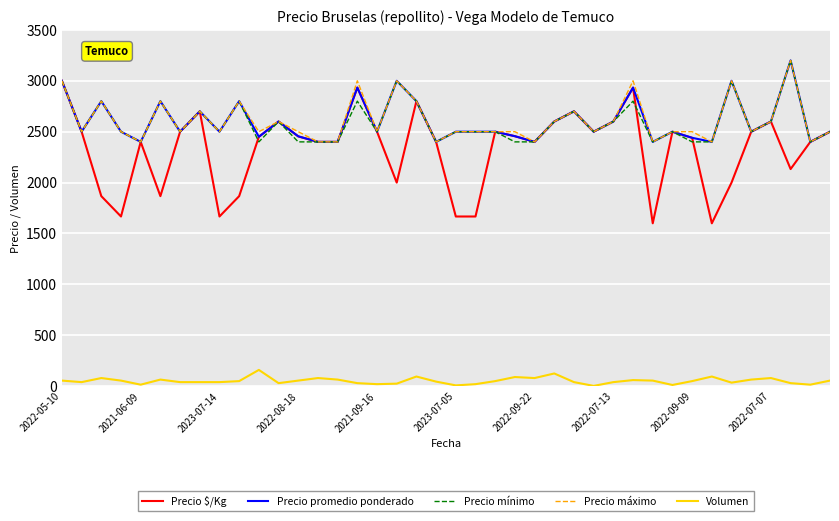

At how many categories does at least one series exceed 2225?

40